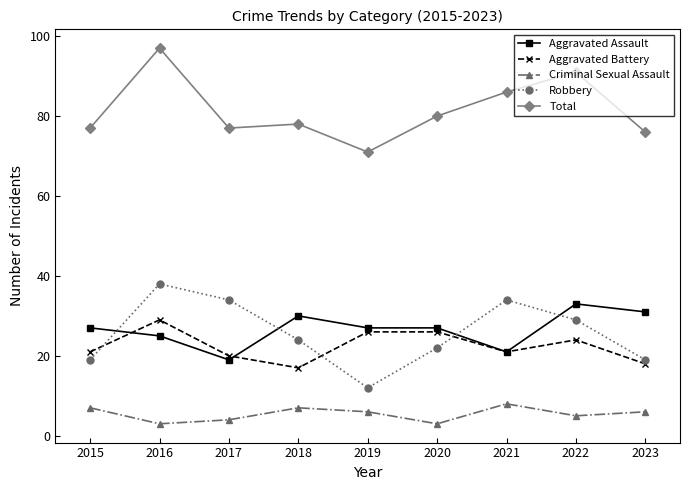

Reading left to right, transcribe all the data shown in this chart.

Aggravated Assault: 27	25	19	30	27	27	21	33	31
Aggravated Battery: 21	29	20	17	26	26	21	24	18
Criminal Sexual Assault: 7	3	4	7	6	3	8	5	6
Robbery: 19	38	34	24	12	22	34	29	19
Total: 77	97	77	78	71	80	86	91	76